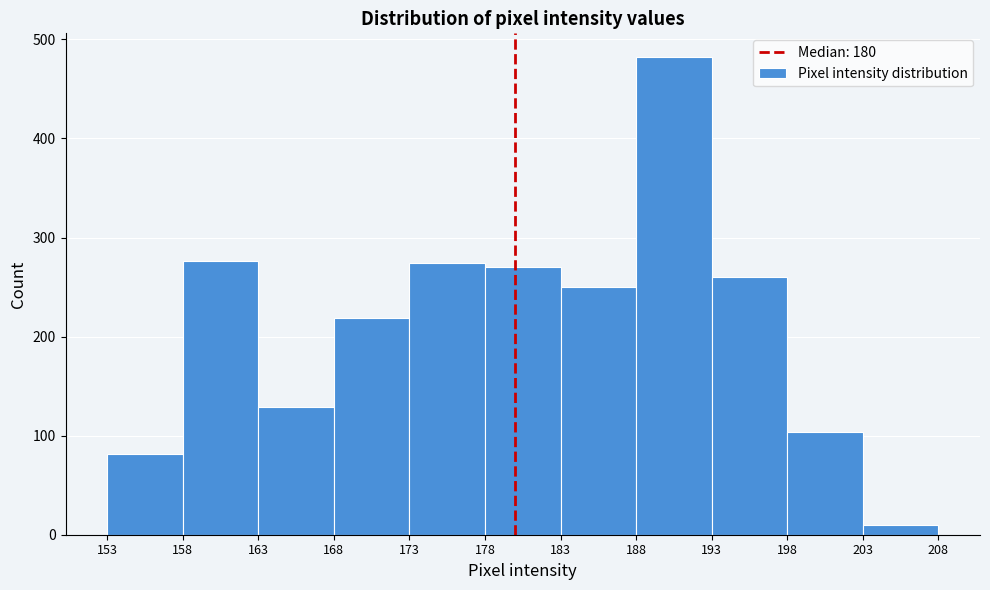

Over which range of the x-axis is the bar tallest?

188 to 193